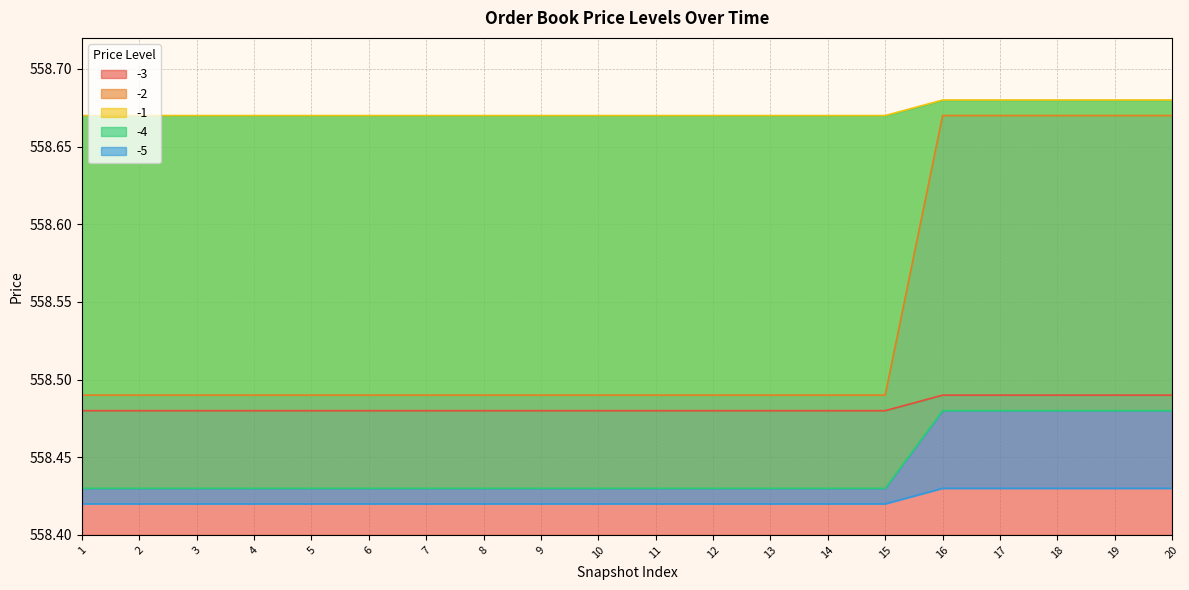

At 6, list the series in order from smallest to largest.

-5 line, -4 line, -3 line, -2 line, -1 line